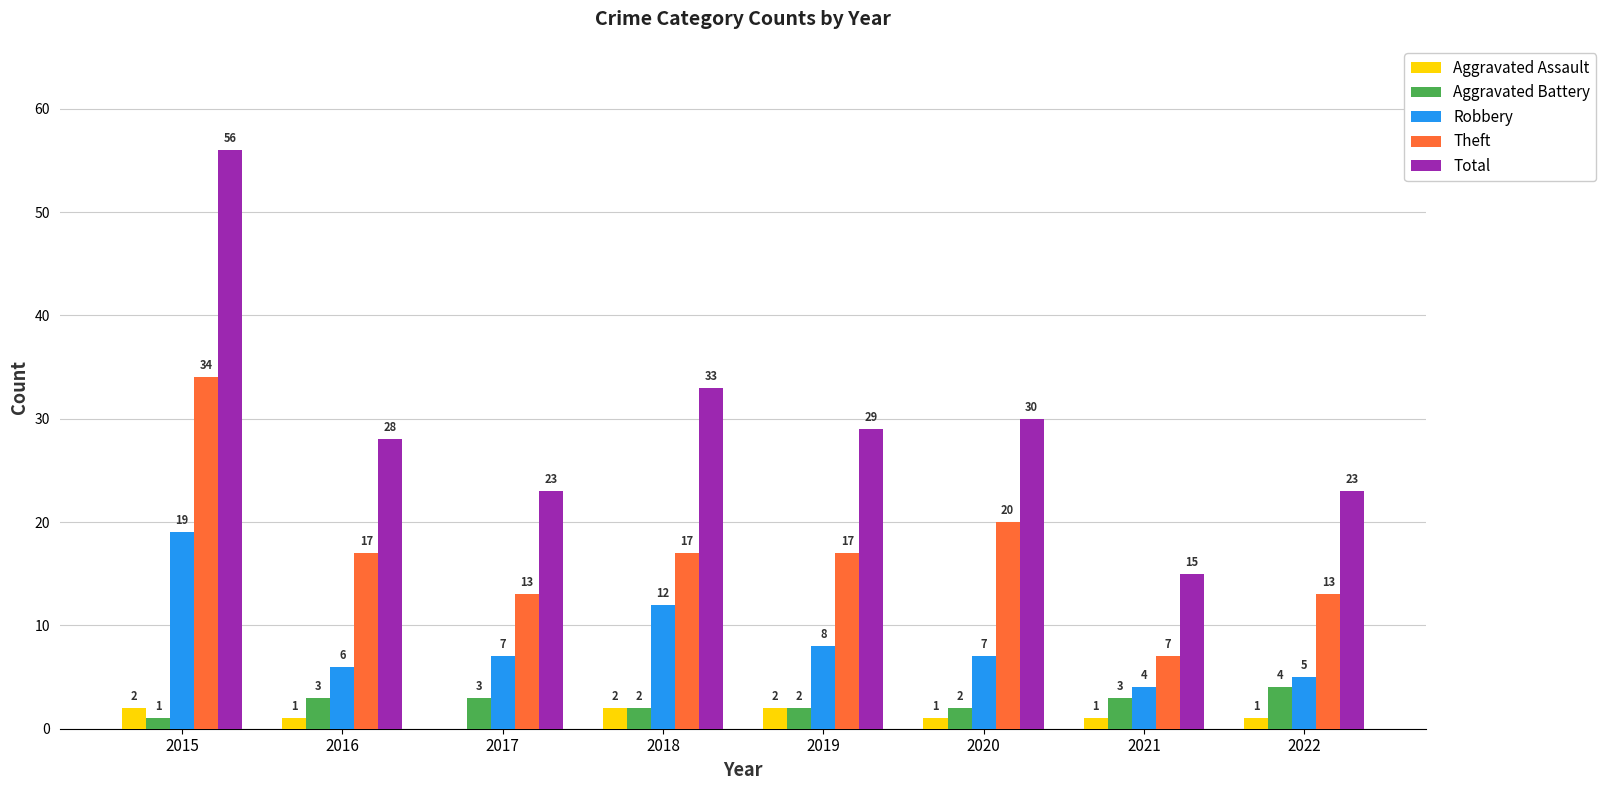

What is the greatest value displayed?

56